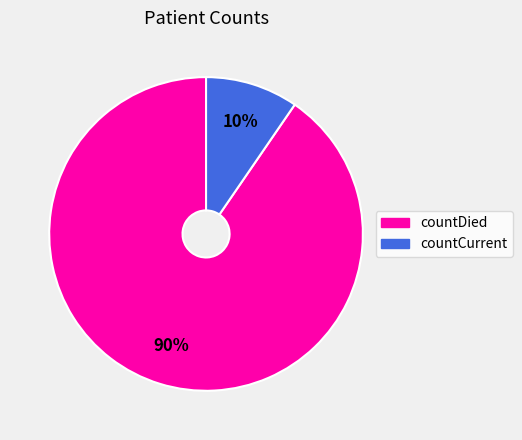

What is the largest slice in the pie chart?

countDied